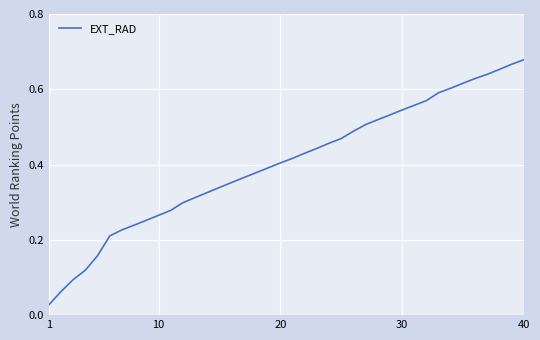

Does the chart display data point markers on the line(s)?

No